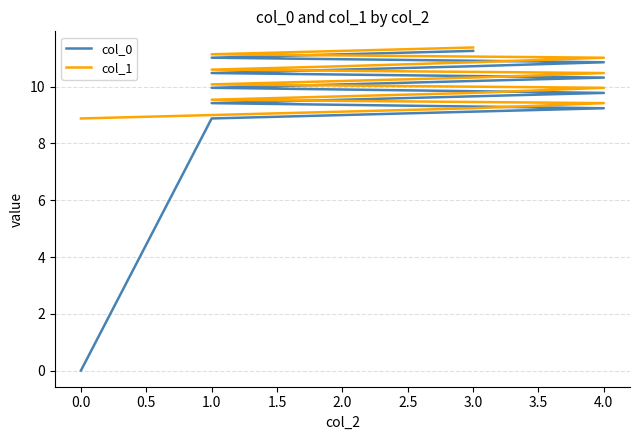

Rank the series by their maximum value, from highest to lowest.

col_1, col_0